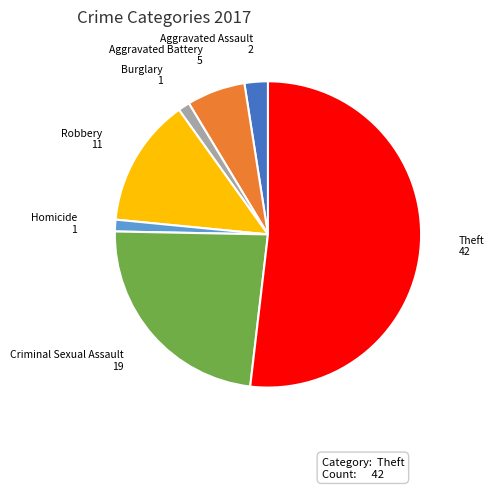

Does any single category account for the majority?

Yes